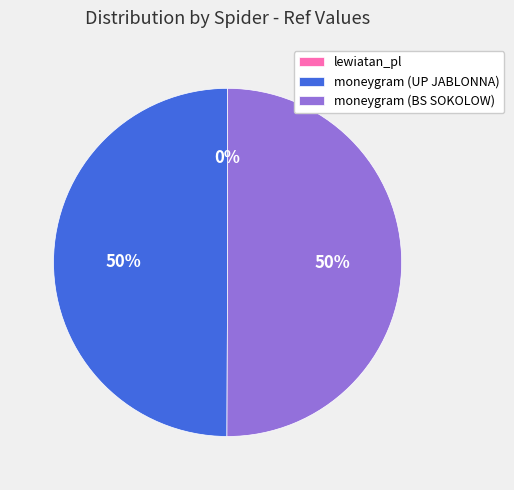

True or false: moneygram (BS SOKOLOW) accounts for 50% of the total.

True